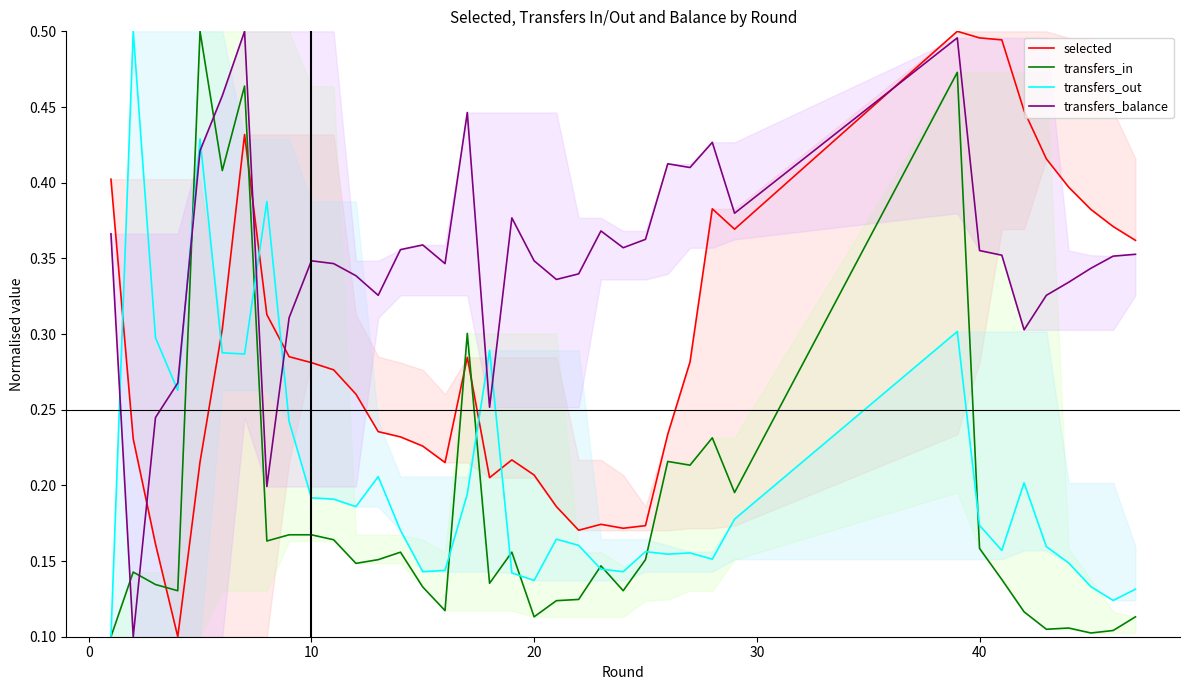

True or false: selected and transfers_balance intersect in this chart.

True